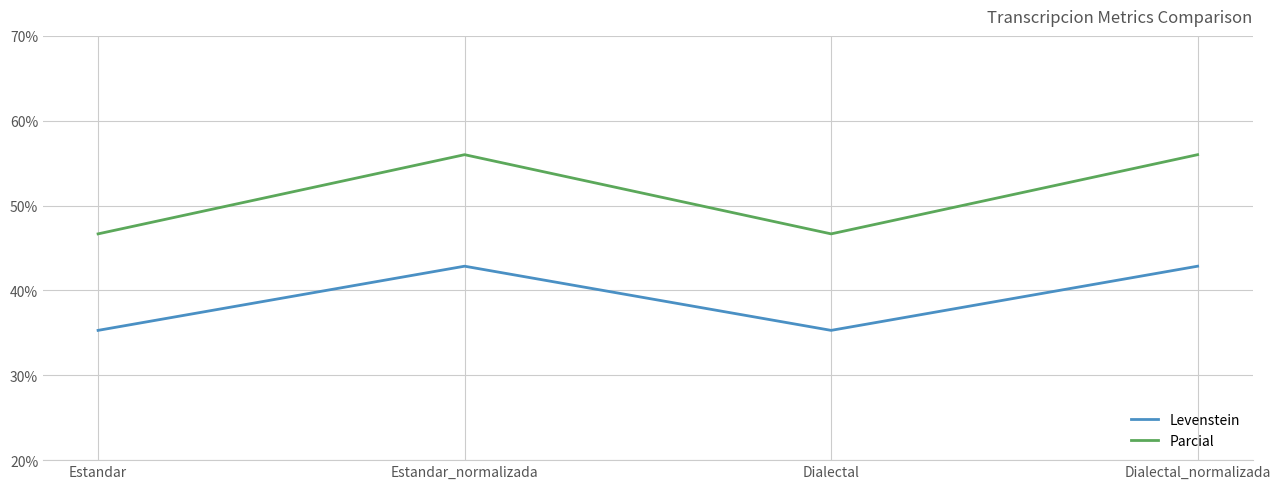

Is it true that Levenstein equals 67.9 at Estandar_normalizada?

False